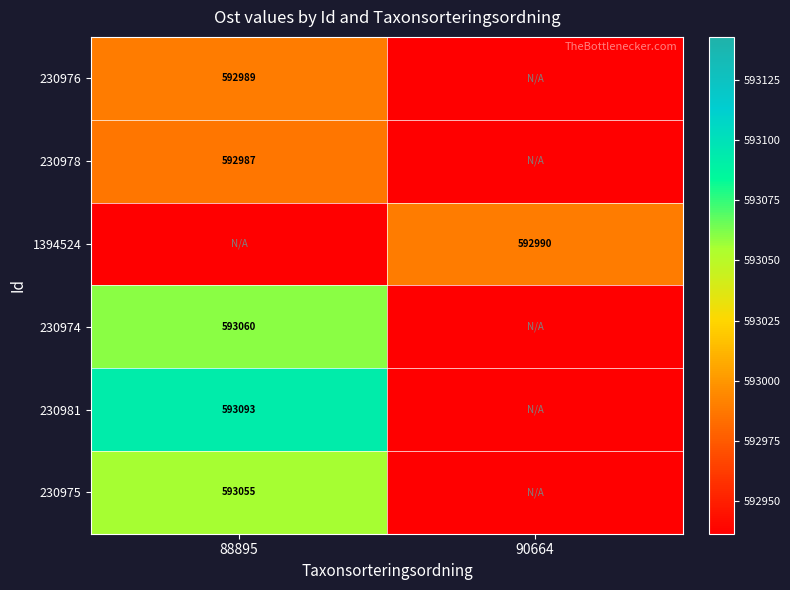

True or false: 230975 has a value of 197203.5 at 88895.

False